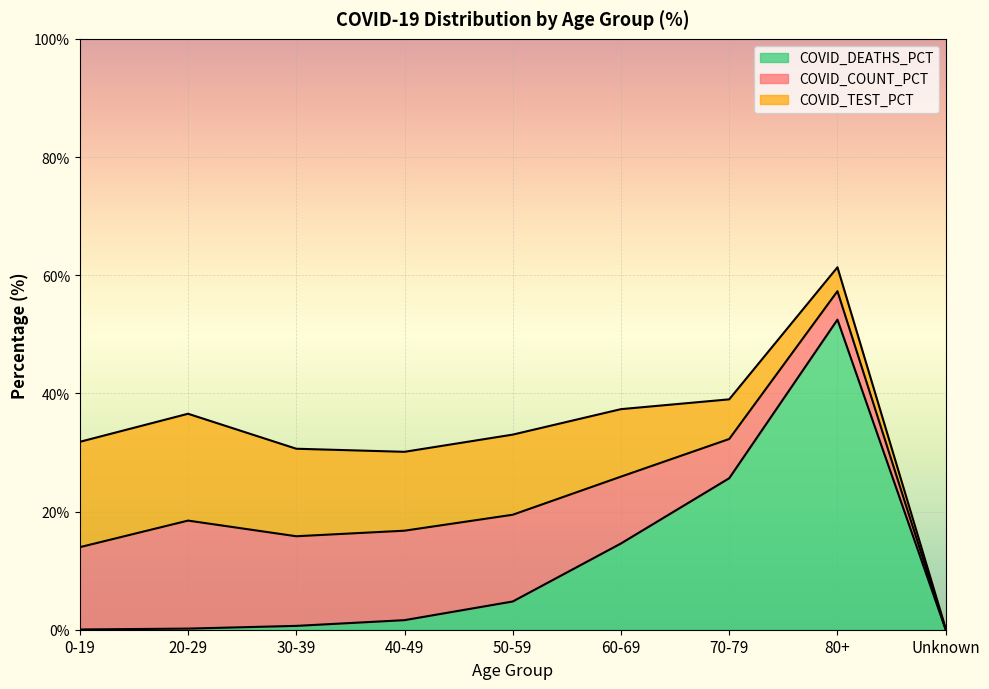

Between which two adjacent categories do COVID_DEATHS_PCT and COVID_TEST_PCT first intersect?

50-59 and 60-69